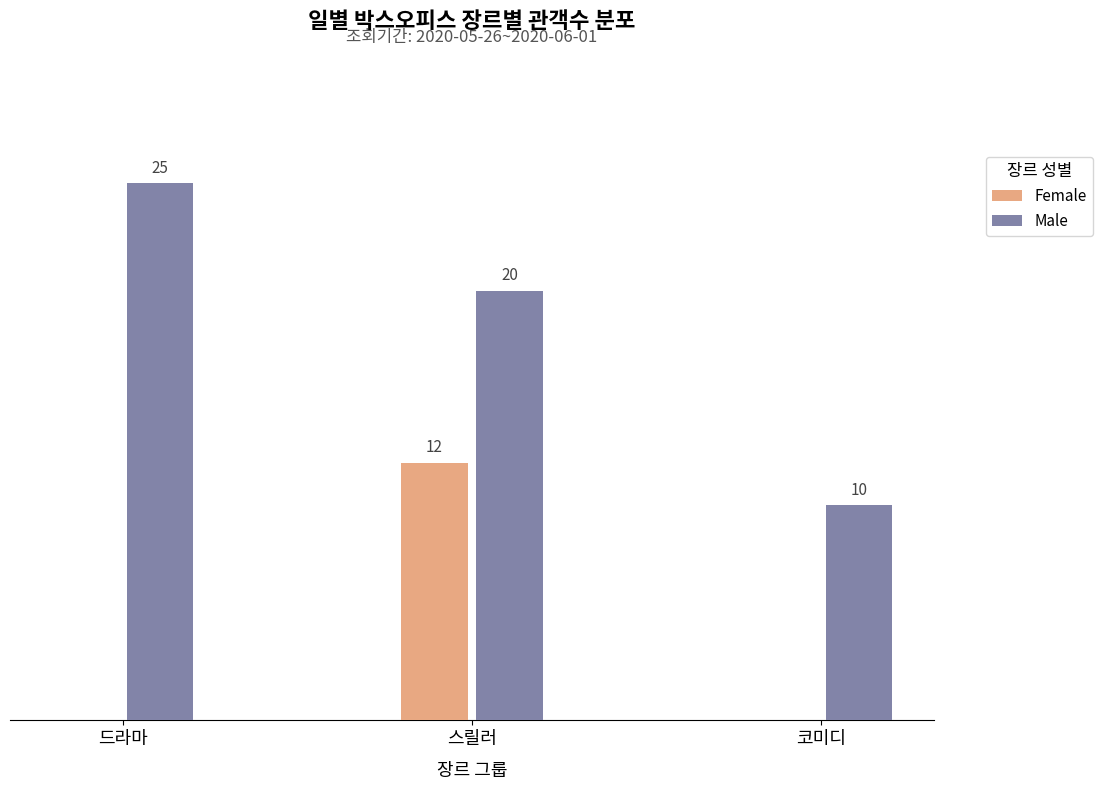

Is the value of Female at 드라마 greater than the value of Male at 스릴러?

No